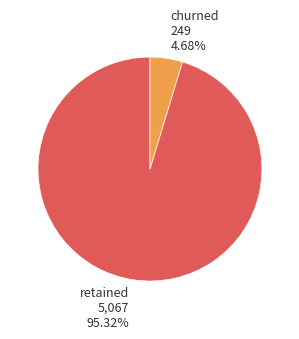

Count the number of slices in the pie.

2